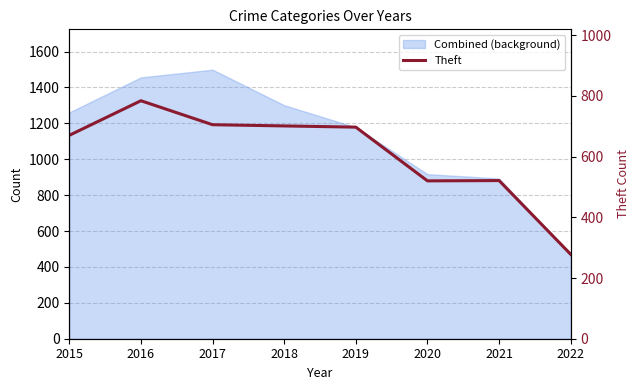

What is the minimum value shown in the chart?

278